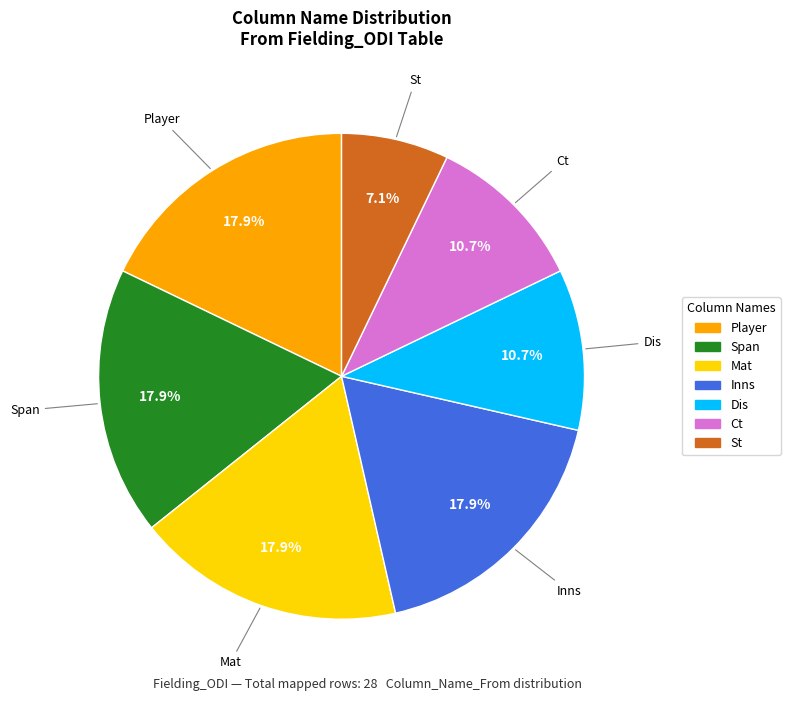

To the nearest percent, what percentage of the pie is Dis?

11%